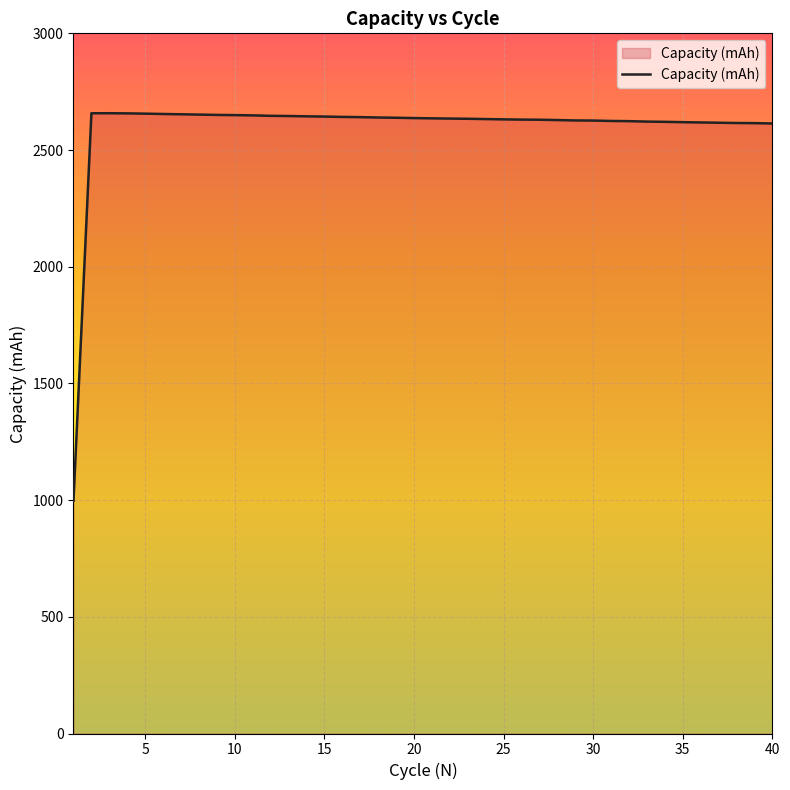

How many lines are shown in the chart?

1